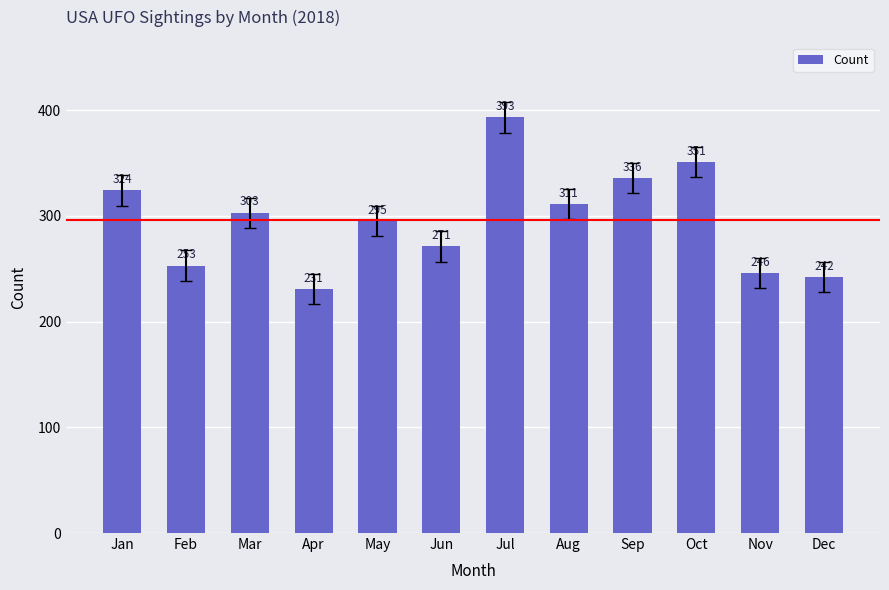

List the labels in order of value, smallest first.

Apr, Dec, Nov, Feb, Jun, May, Mar, Aug, Jan, Sep, Oct, Jul